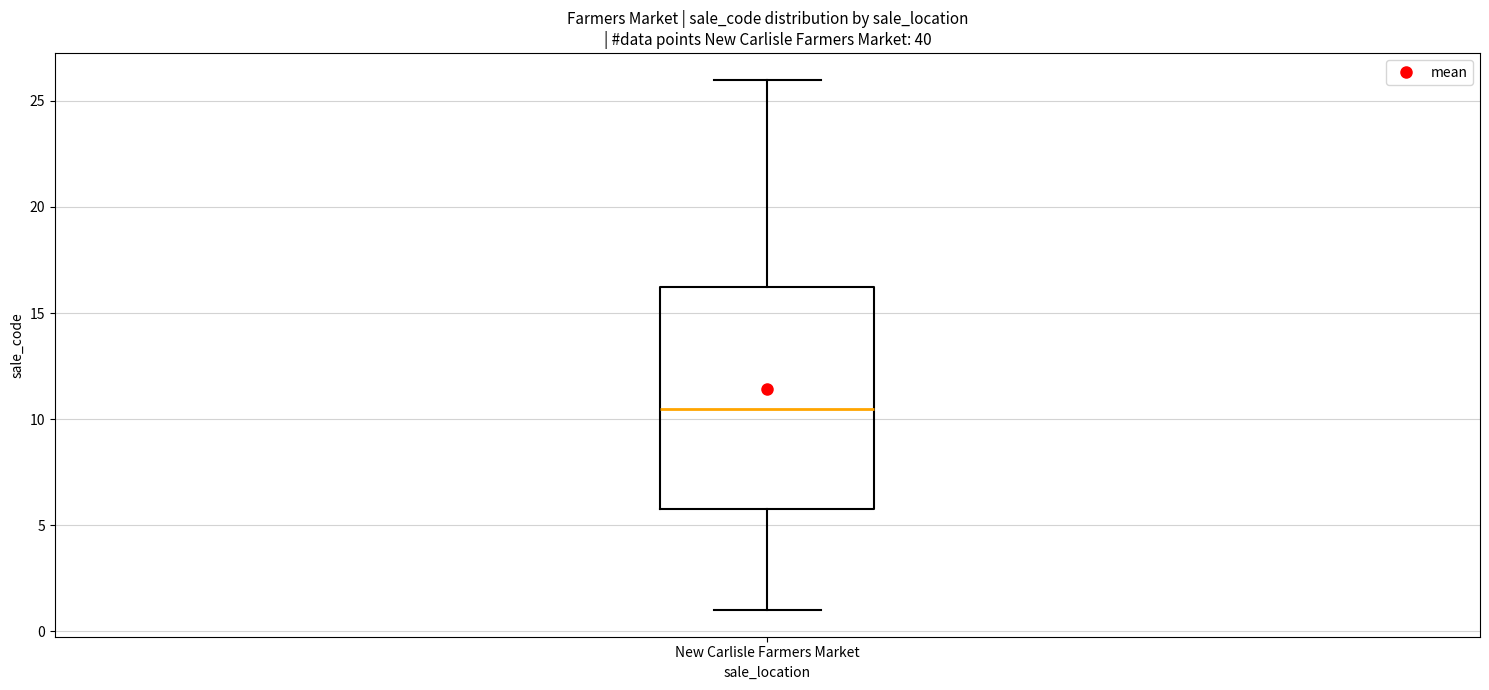

Transcribe this box plot: give where the median line is, the range the box spans, and where the two whiskers end, as read against the y-axis. The values are not printed on the chart, so give them approximately, as read against the axis.

median 10.5, box 6.0 to 16.5, whiskers 1.0 to 26.0